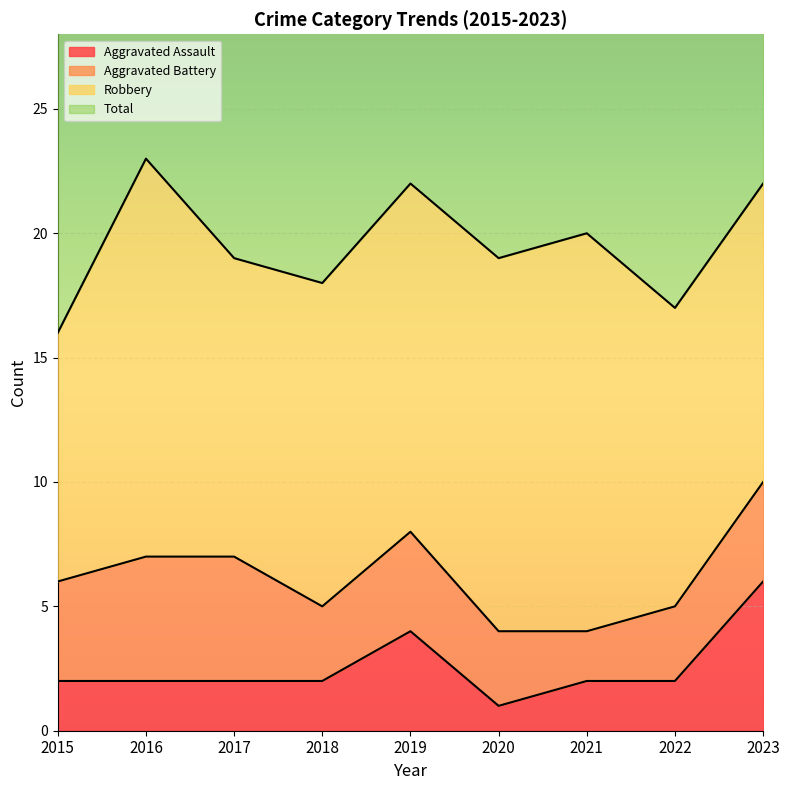

What is the difference between the maximum and minimum values in the Aggravated Assault series?

5